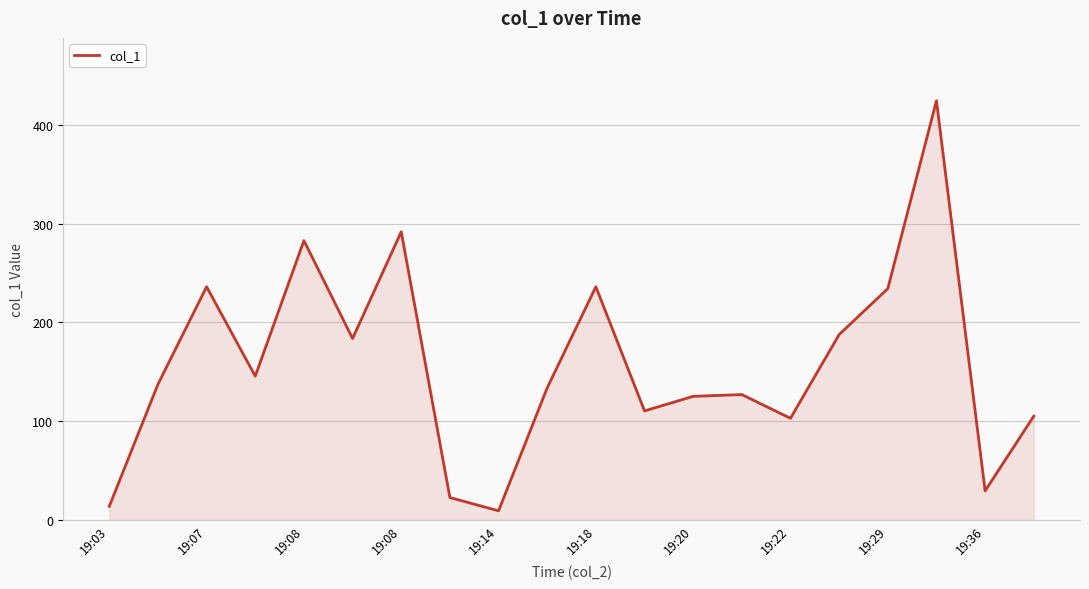

What is the greatest value displayed?

424.5